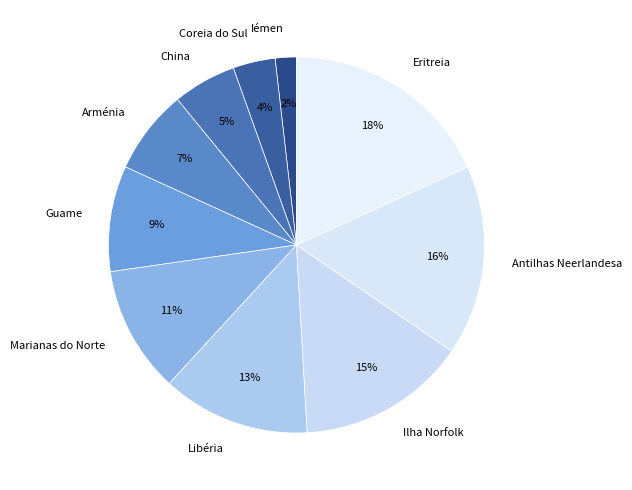

Which has a higher value, Antilhas Neerlandesa or Marianas do Norte?

Antilhas Neerlandesa